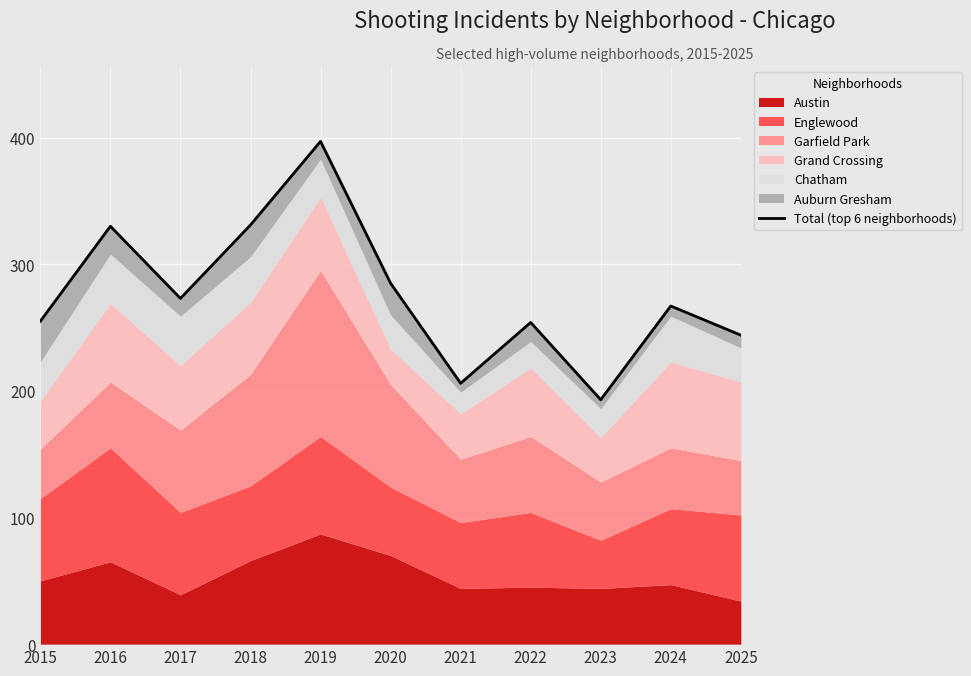

What is the difference between the values at 2022 and 2017?

19